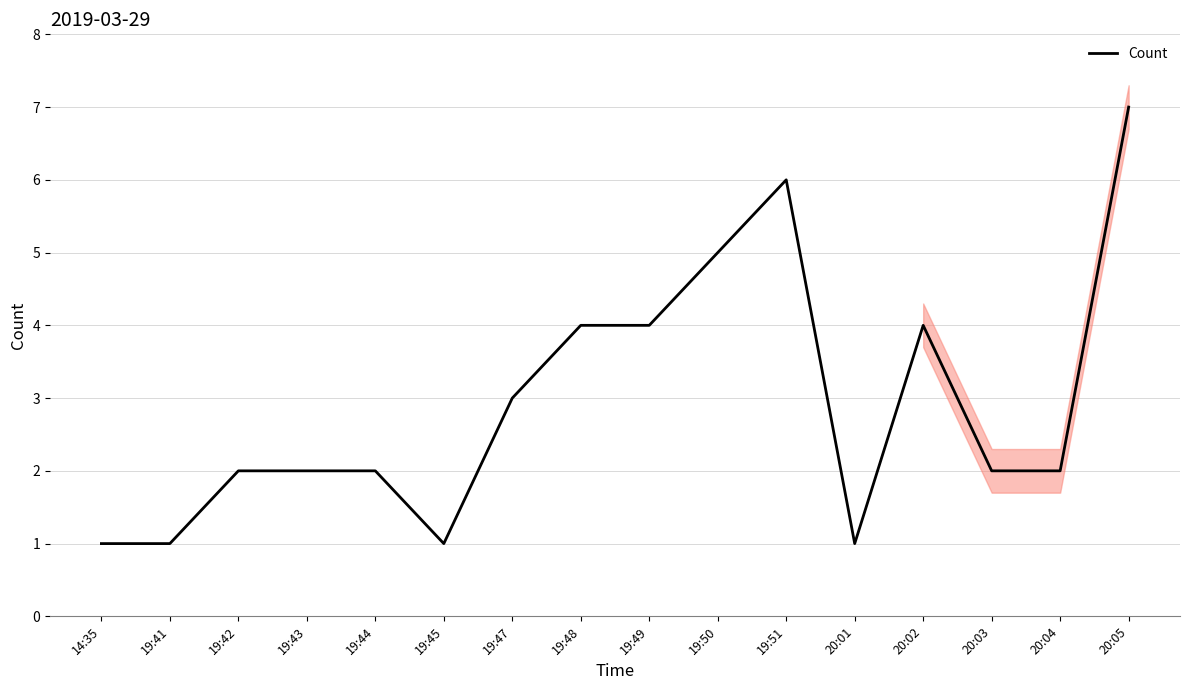

Approximately how many times larger is the value at 19:45 compared to 20:01?

1.0